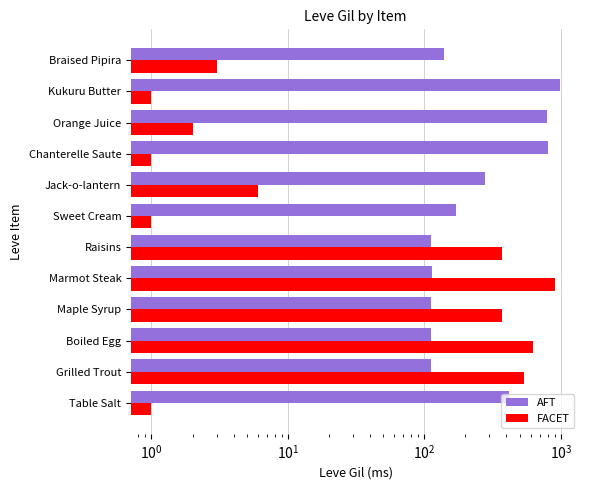

What is the highest value of the AFT series?

980